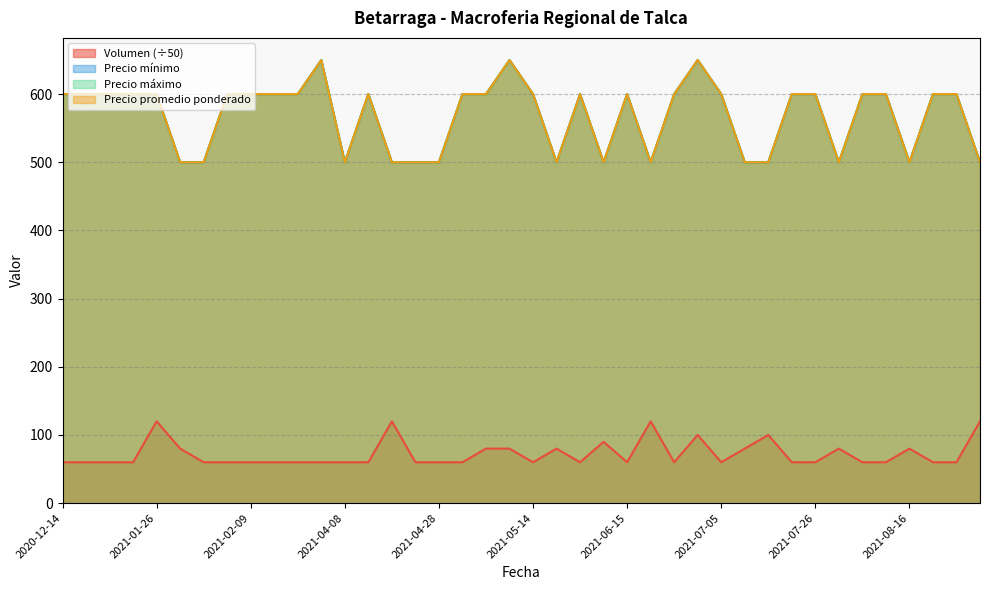

What is the total value across all series at 2021-06-17?

1620